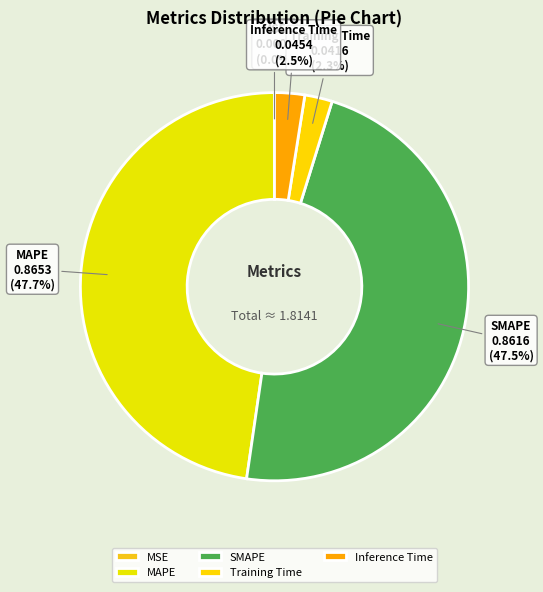

Between MAPE and Training Time, which is larger?

MAPE